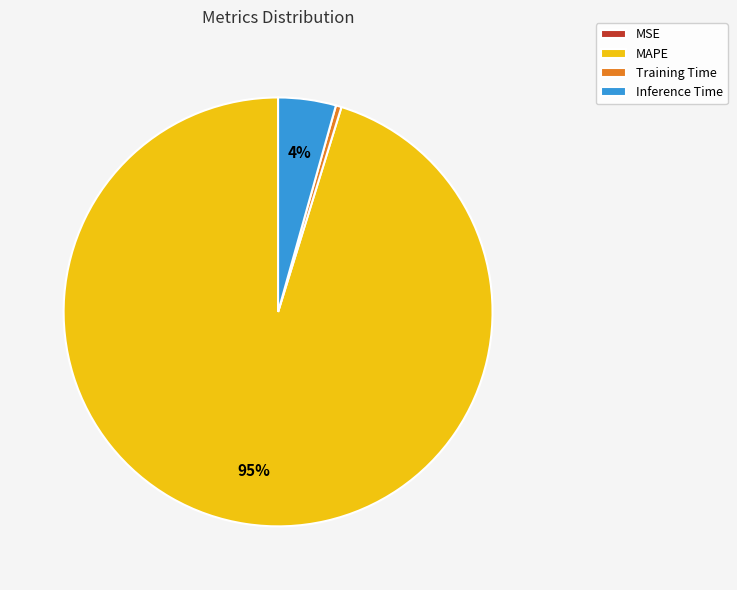

To the nearest percent, what portion does Inference Time represent?

4%